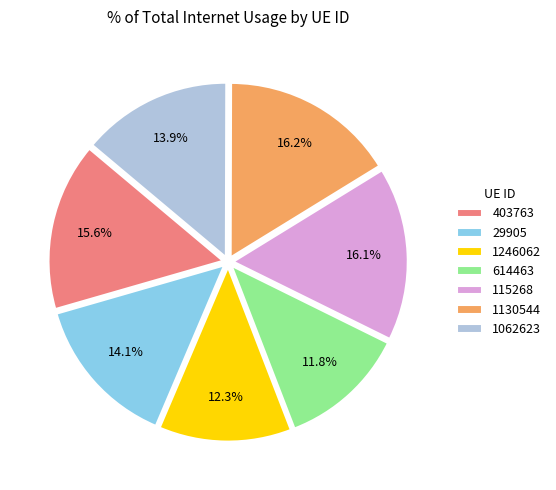

How much of the chart is everything except 403763?

84.4%